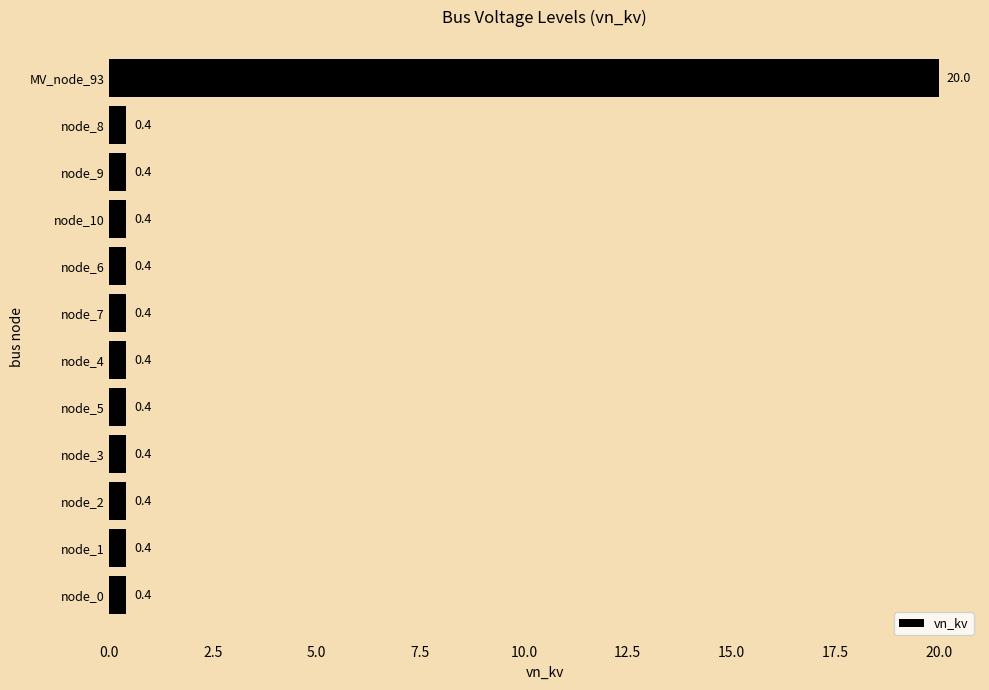

Reading top to bottom, list all the values displayed in this chart.

20.0	0.4	0.4	0.4	0.4	0.4	0.4	0.4	0.4	0.4	0.4	0.4